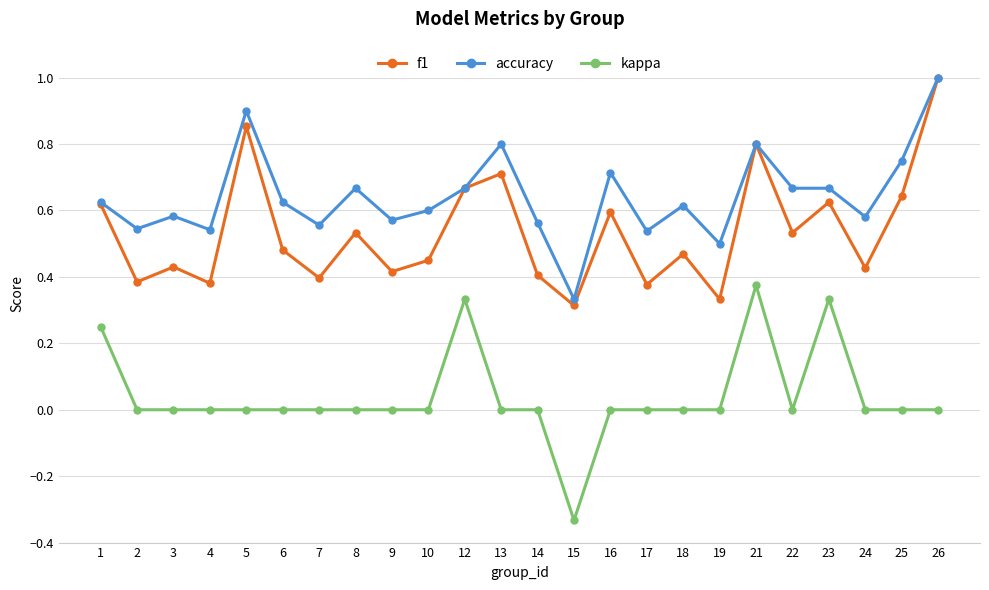

True or false: accuracy has a value of 0.6 at 9.

True